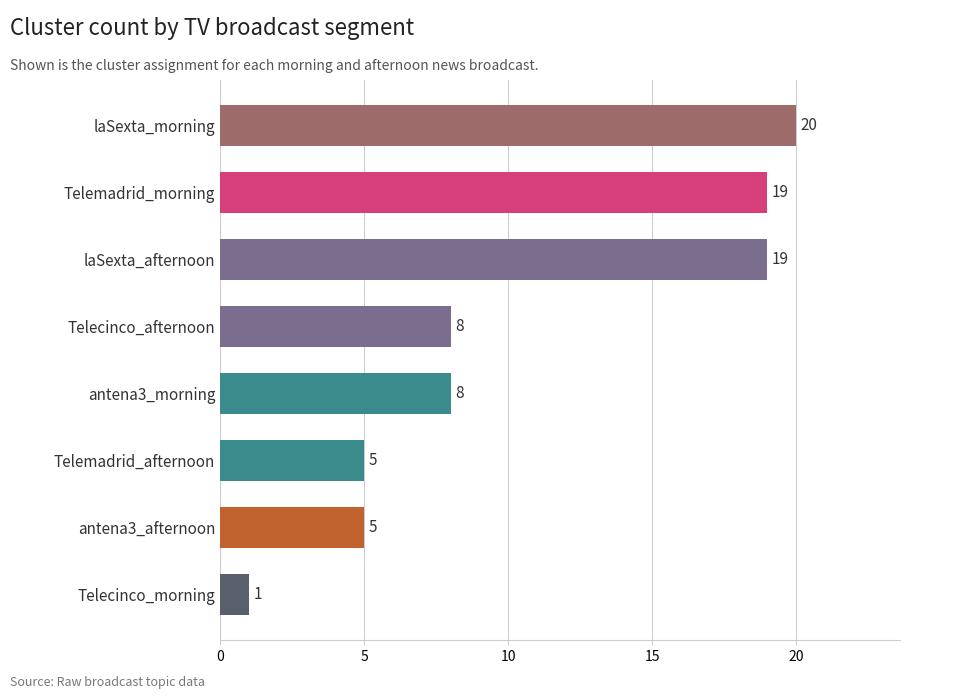

The chart shows a value of 19 at laSexta_afternoon. True or false?

True